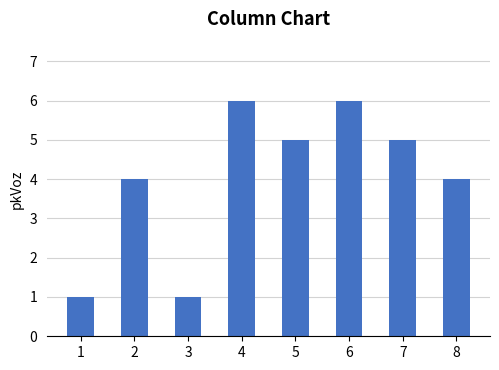

How many values are below 5?

4